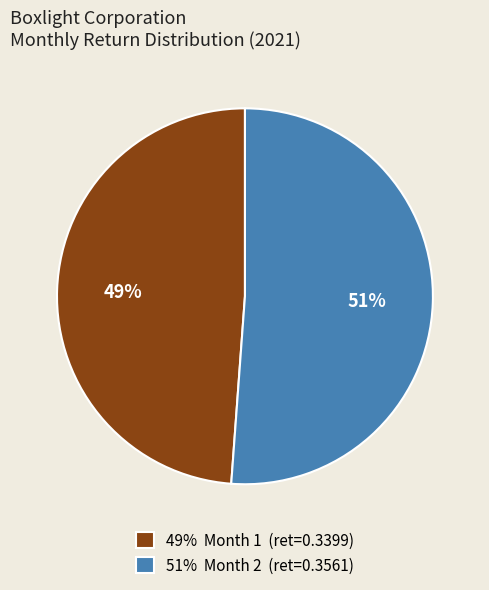

The 49% Month 1 (ret=0.3399) slice represents 39% of the pie. True or false?

False